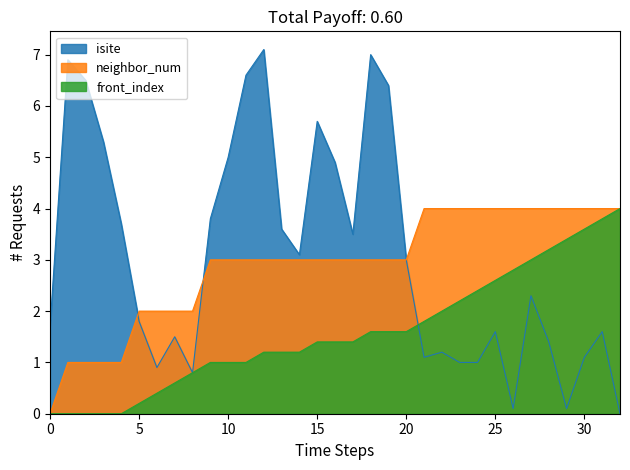

Which series changed the most between 18 and 20?

isite